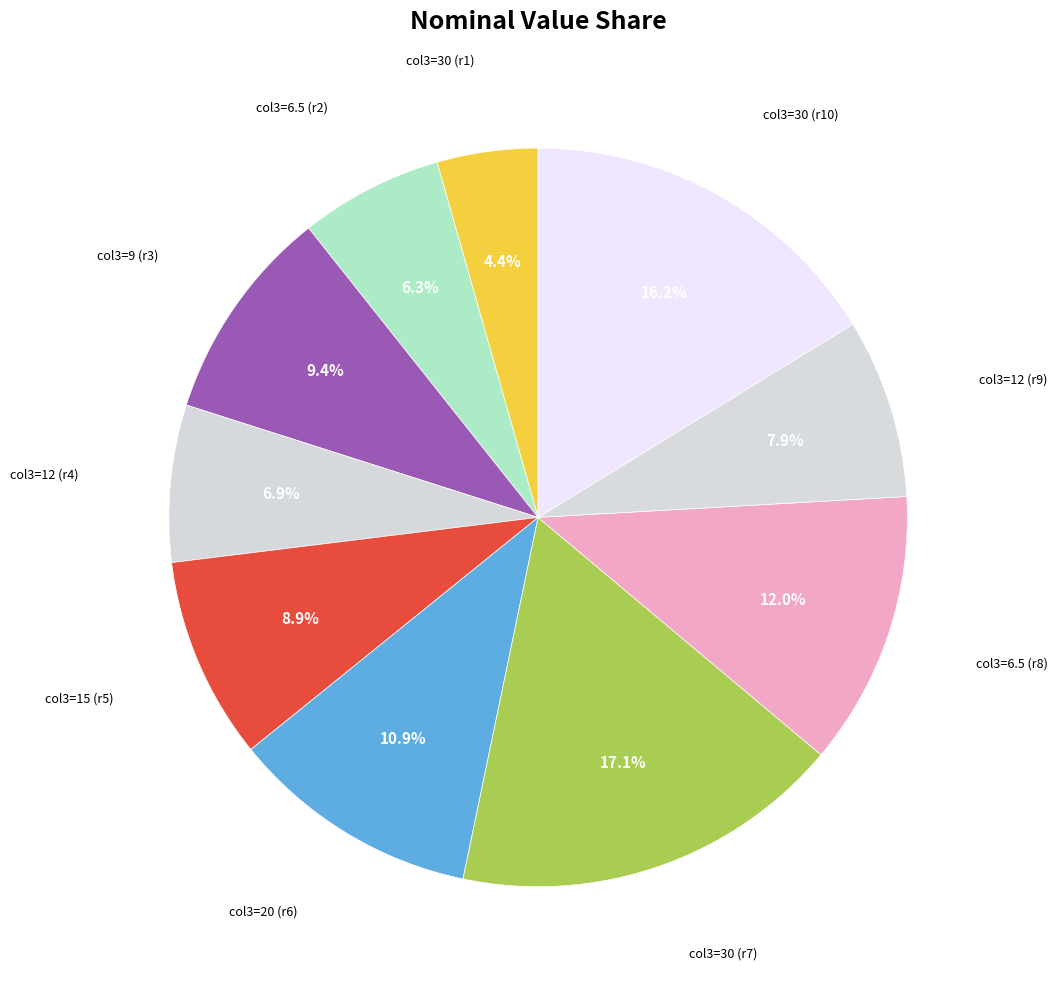

How many segments does this pie chart have?

10